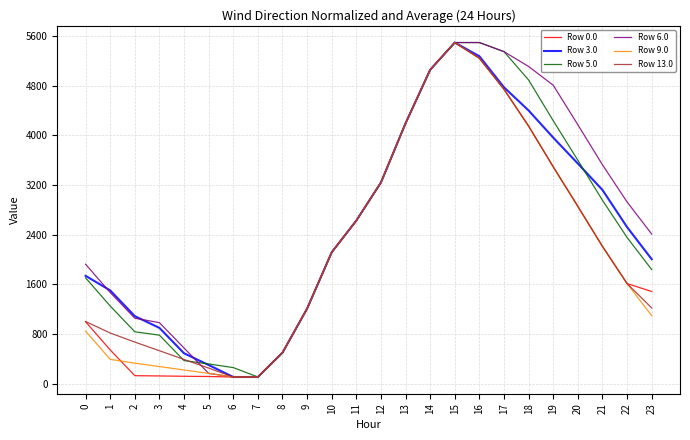

The value of Row 6.0 at 21 is 6309.5. True or false?

False